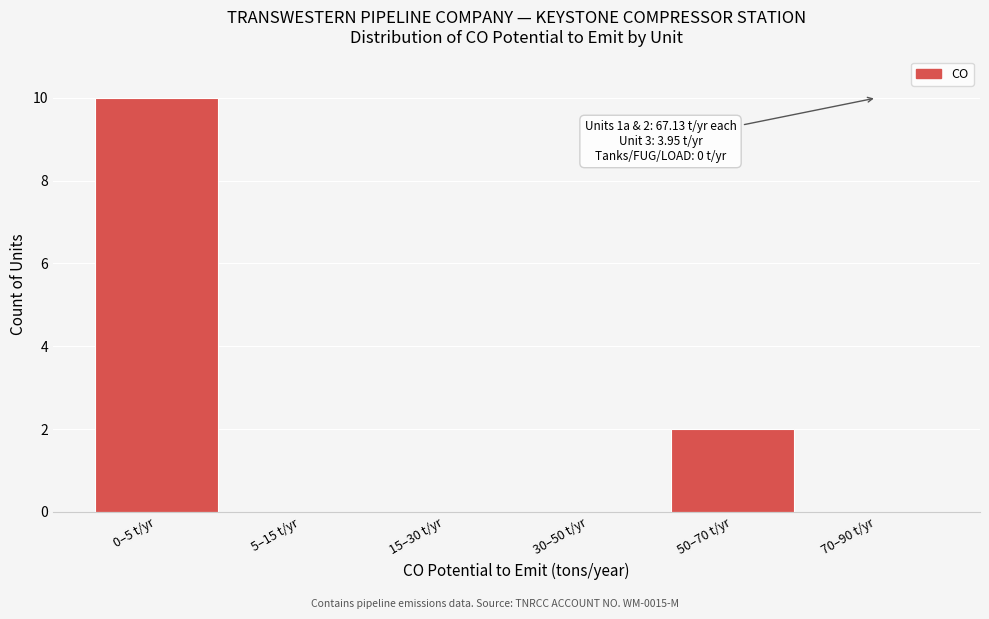

Reading right to left, transcribe all the data shown in this chart.

70–90 t/yr=0	50–70 t/yr=2	30–50 t/yr=0	15–30 t/yr=0	5–15 t/yr=0	0–5 t/yr=10